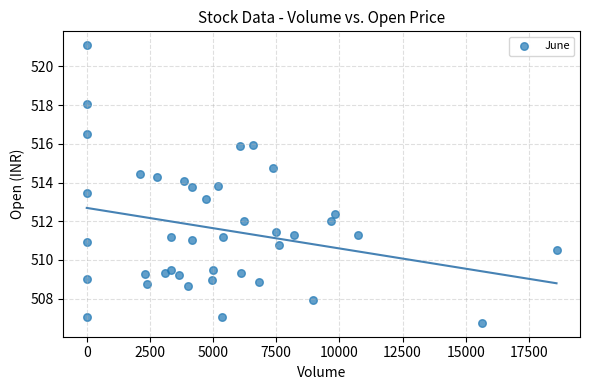

What is the range of Y values (max minus min)?

14.3